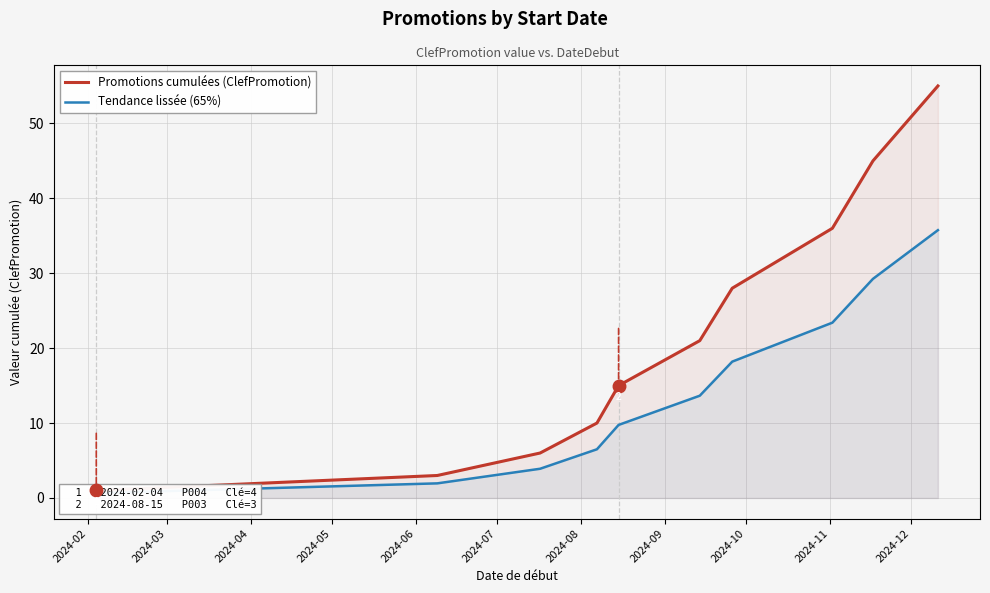

What is the average value of the Tendance lissée (65%) series?

14.3